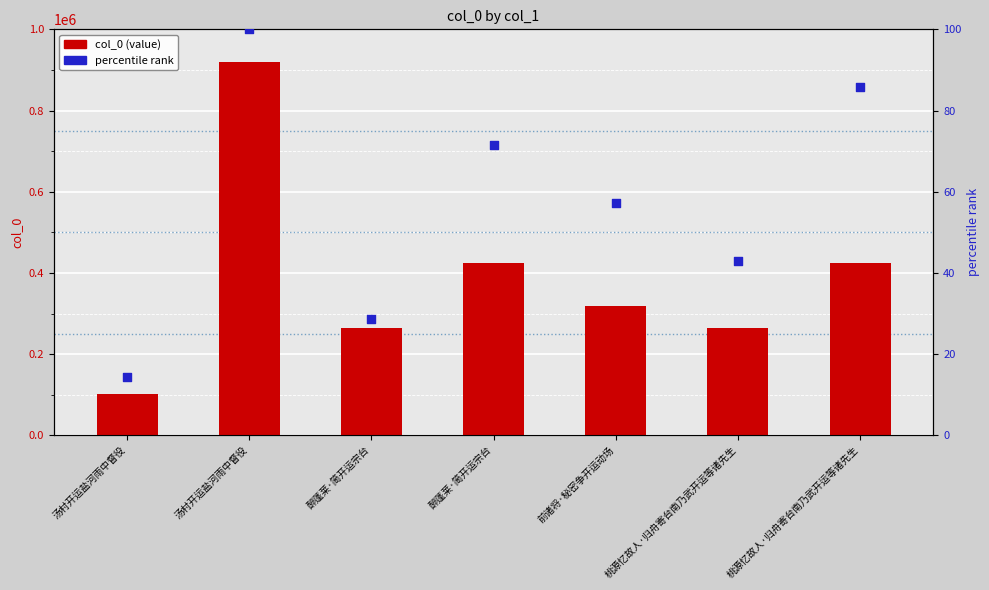

Which series has the largest total across all categories?

col_0 (value)